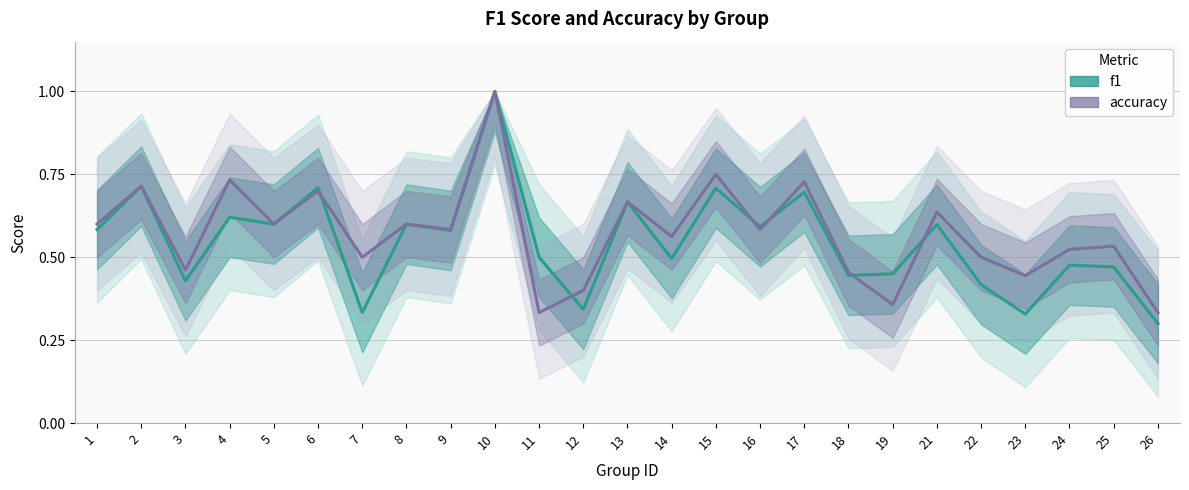

Is it true that f1 equals 0.8 at 8?

False